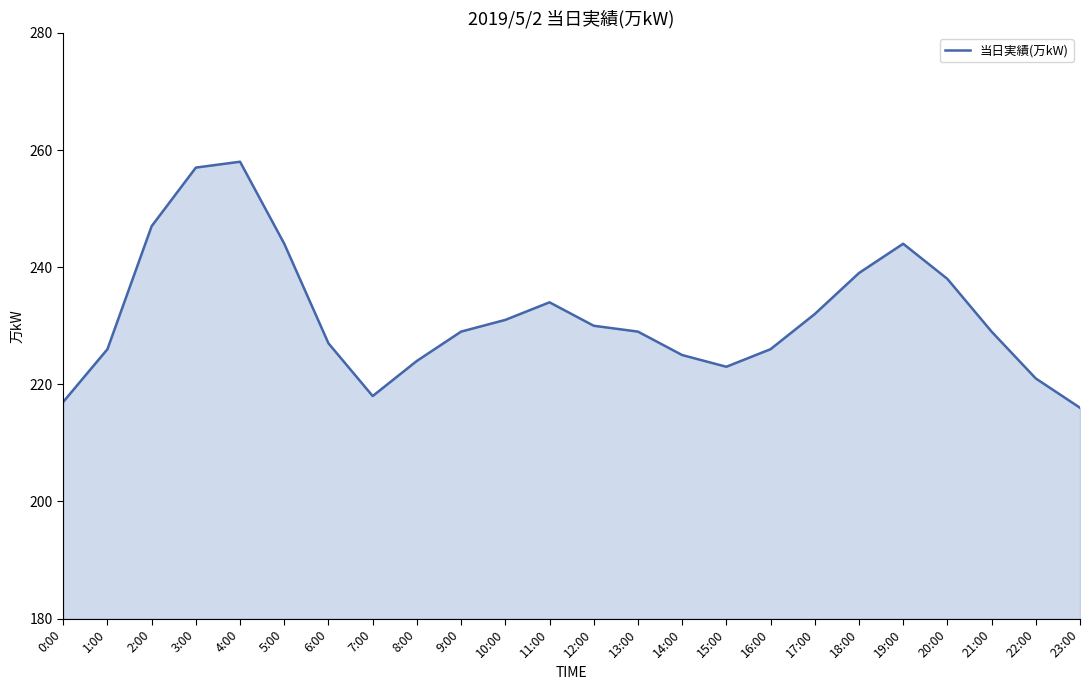

At which category does the data reach its first local valley?

7:00